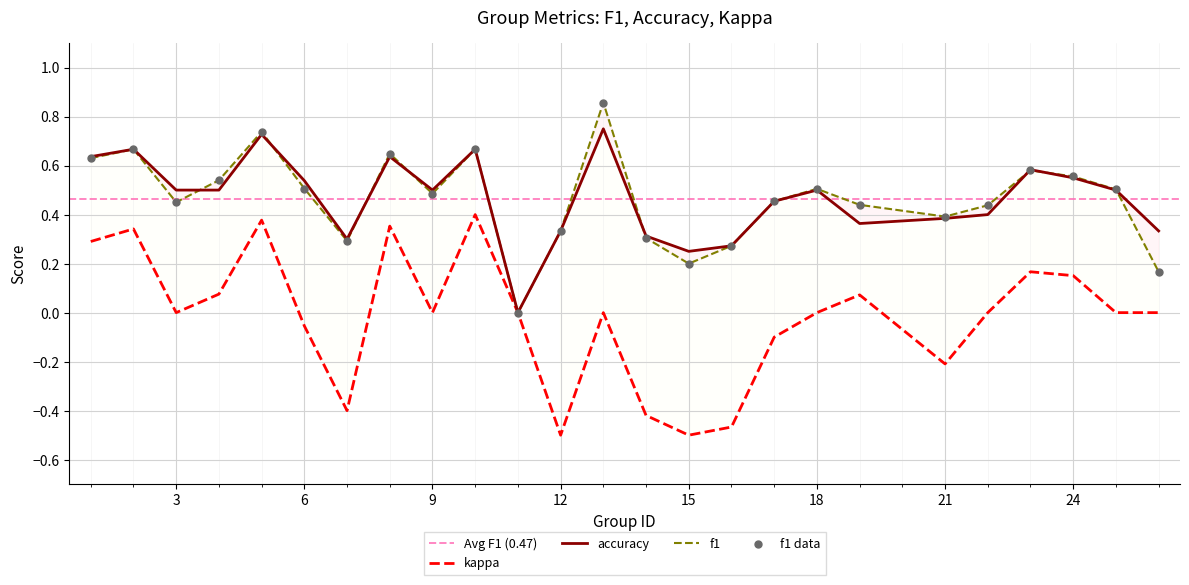

At which category is the sum across all series the highest?

5